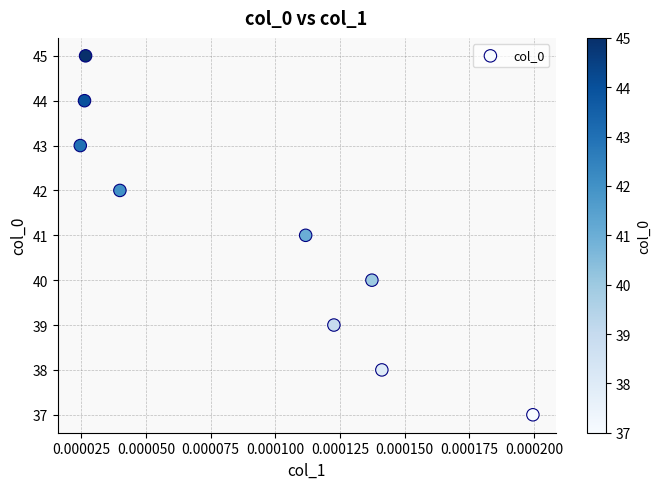

What is the range of Y values (max minus min)?

8